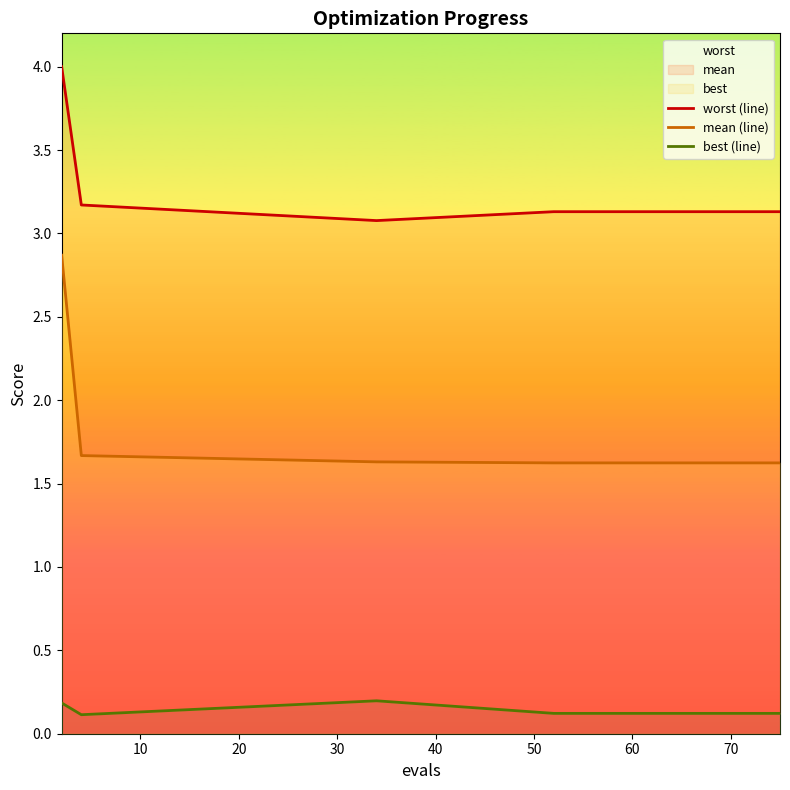

True or false: worst (line) and mean (line) intersect in this chart.

False